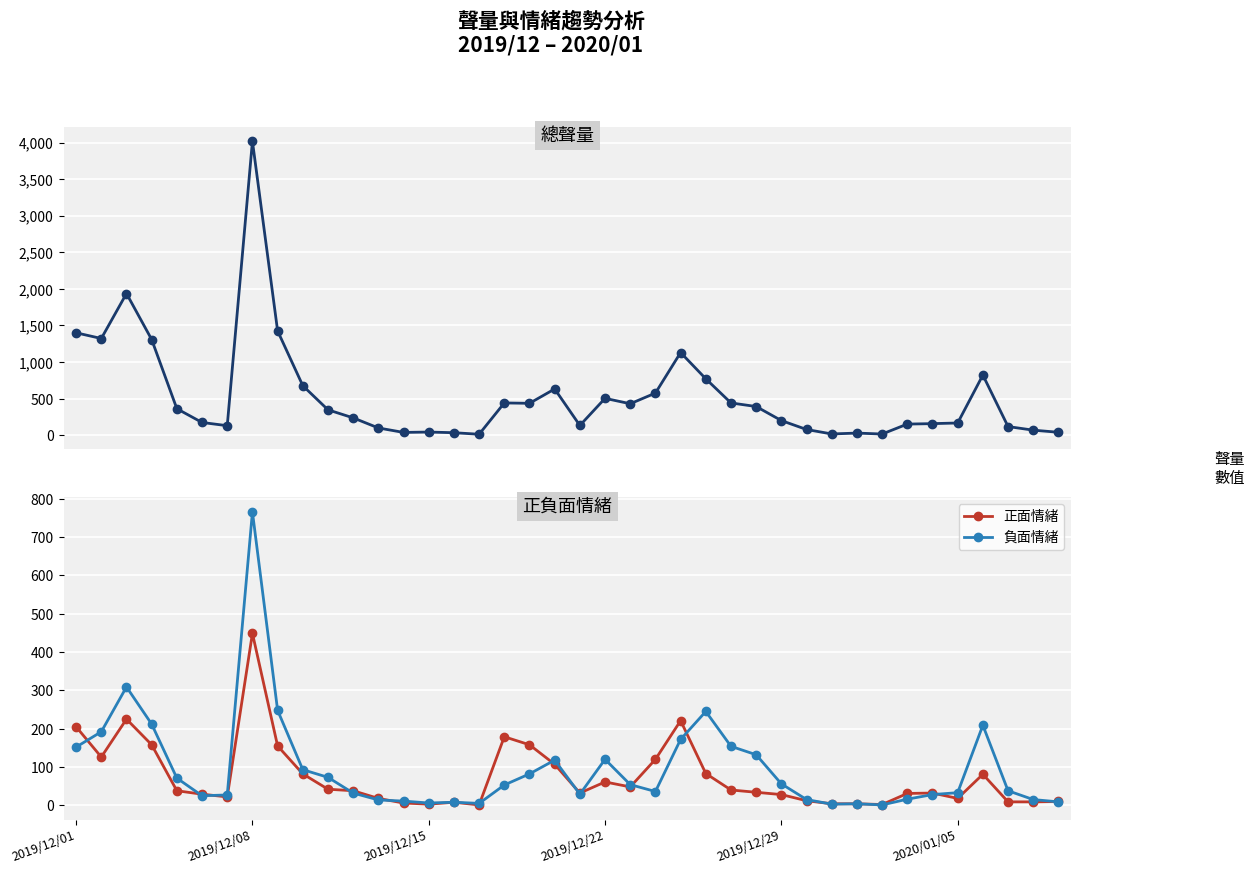

How many lines are shown in the chart?

3